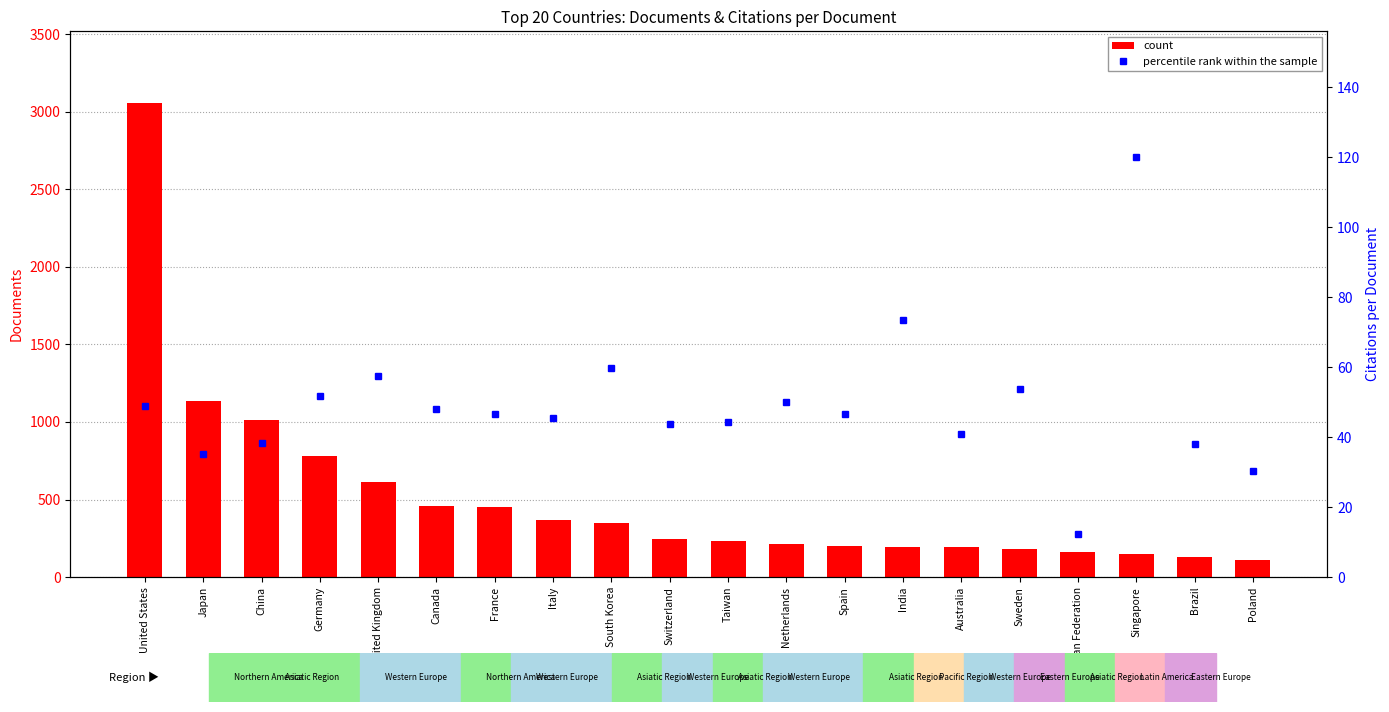

What position from the right is Russian Federation?

4